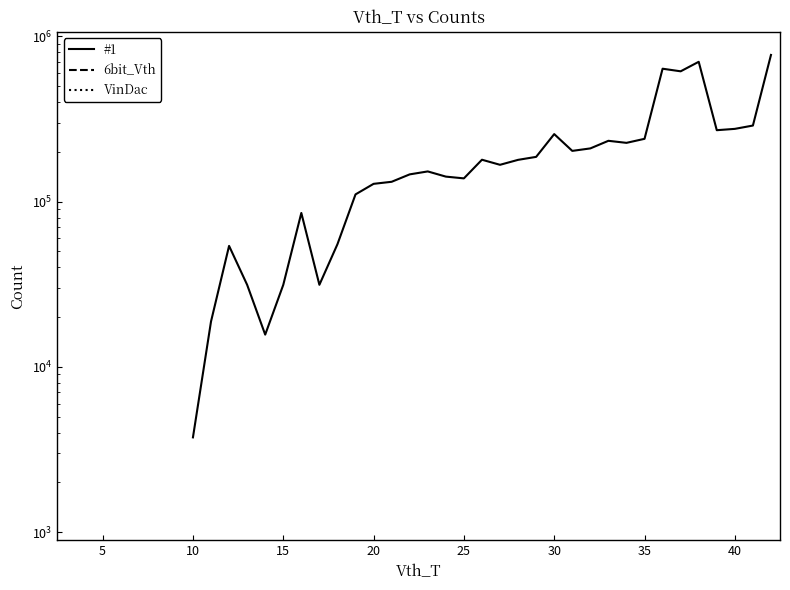

How many data points does each series have?

40